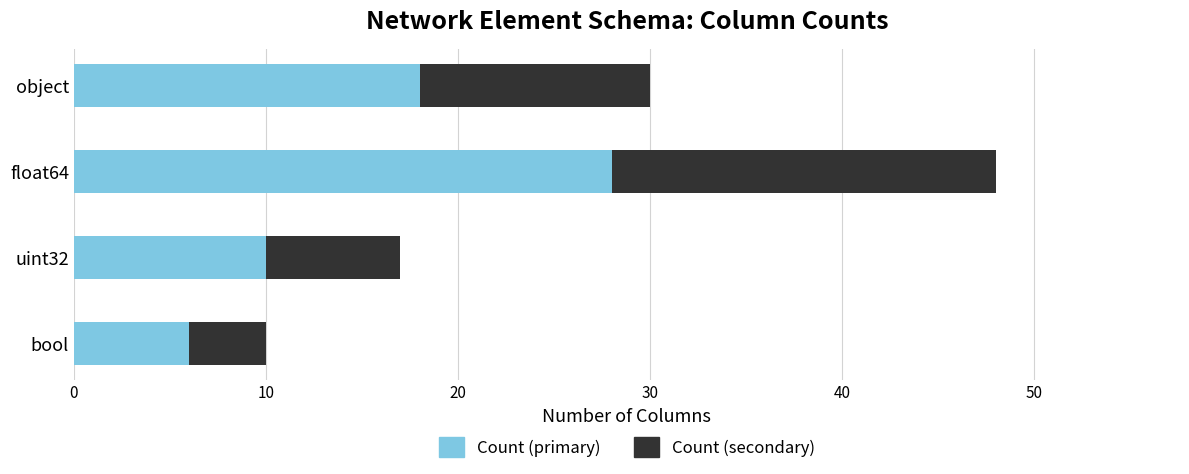

What are all the series names shown in the legend?

Count (primary), Count (secondary)